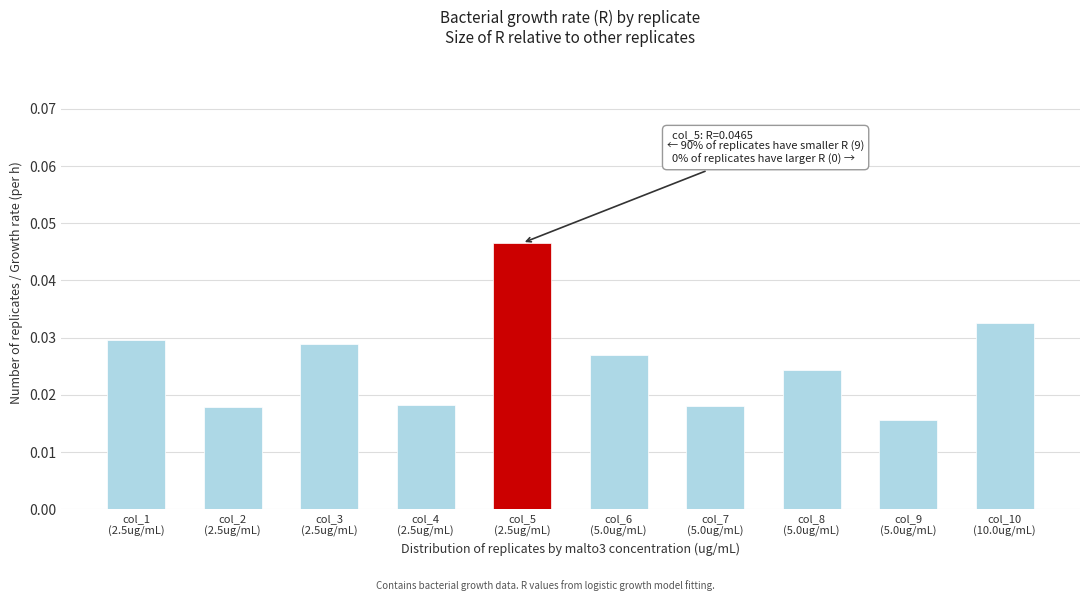

What is the label of the 10th bar from the right?

col_1
(2.5ug/mL)